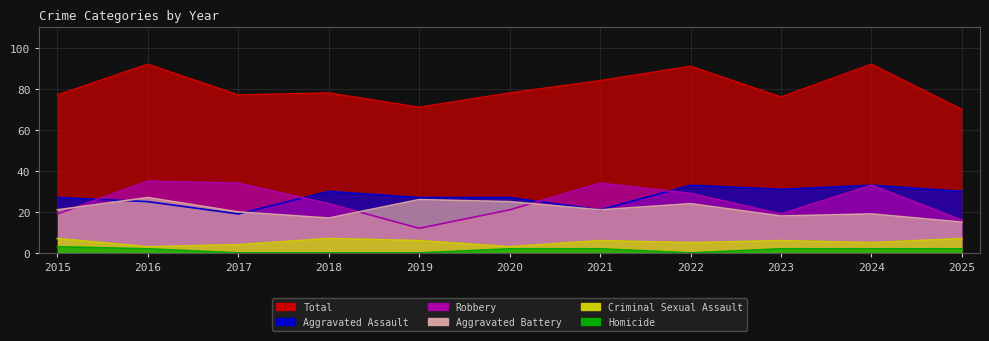

Between 2019 and 2025, which series saw the biggest shift?

Aggravated Battery